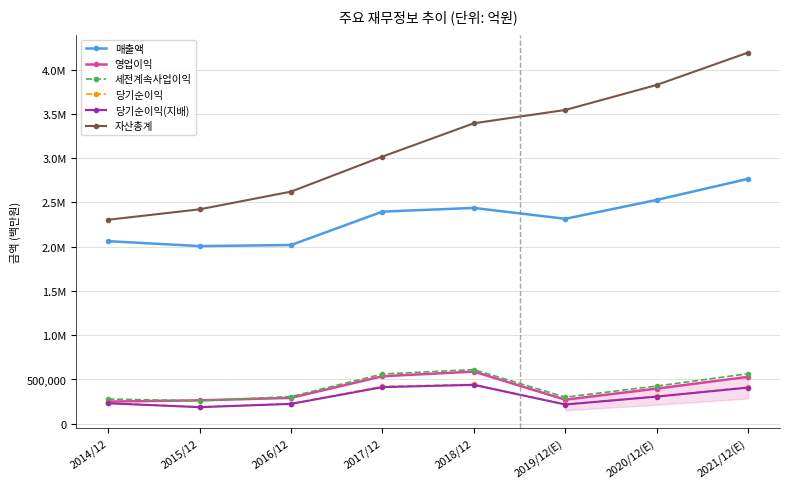

What is the average value of the 세전계속사업이익 series?

413724